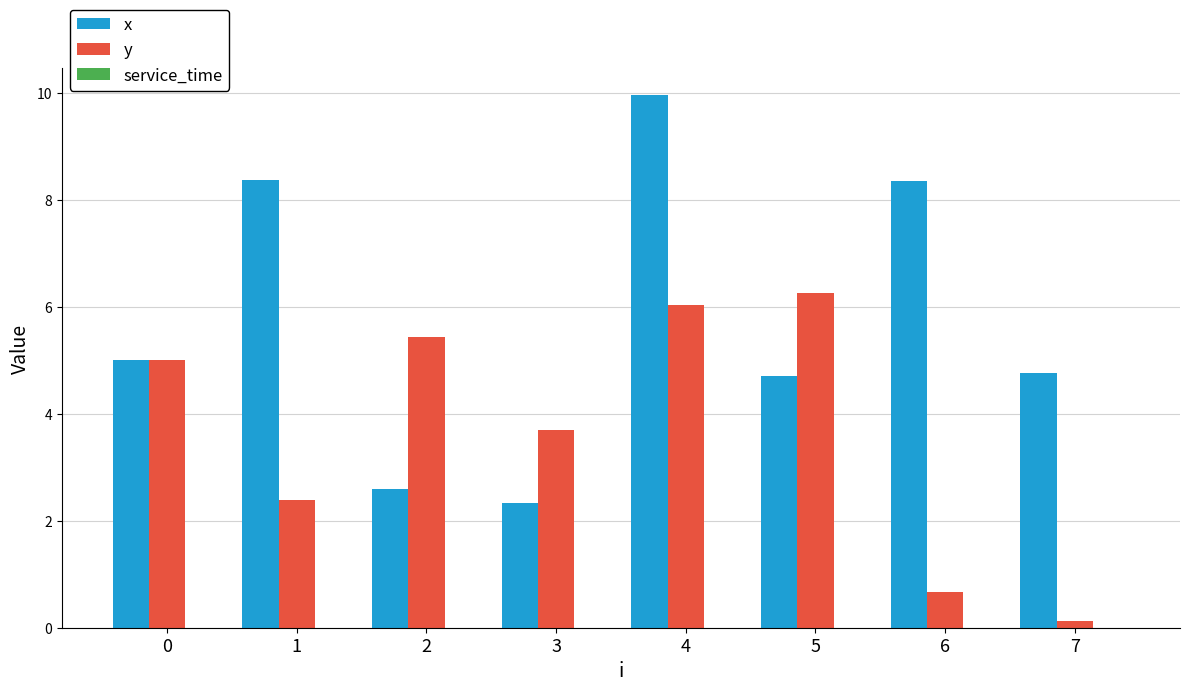

How many groups of bars are there?

8